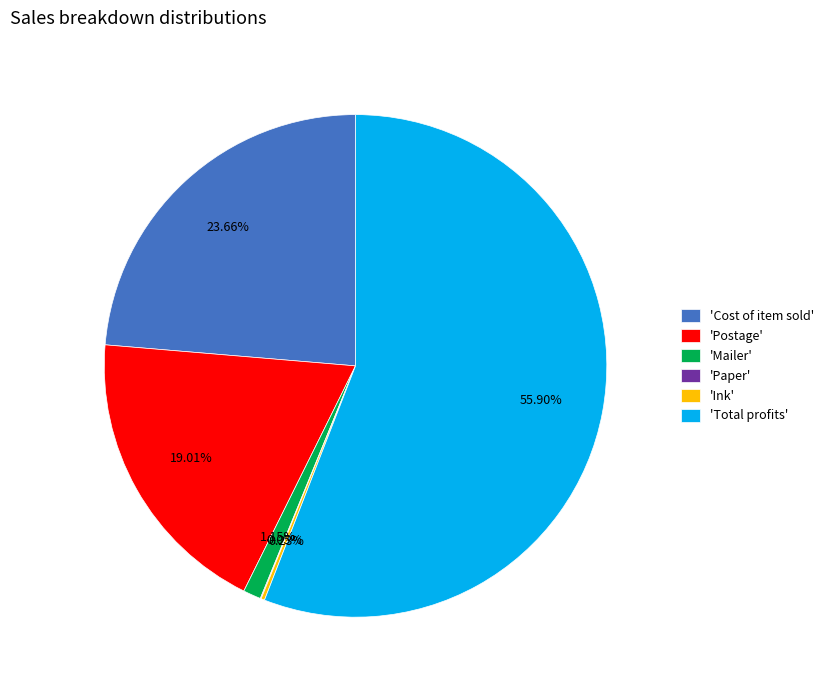

What is the majority slice?

'Total profits'